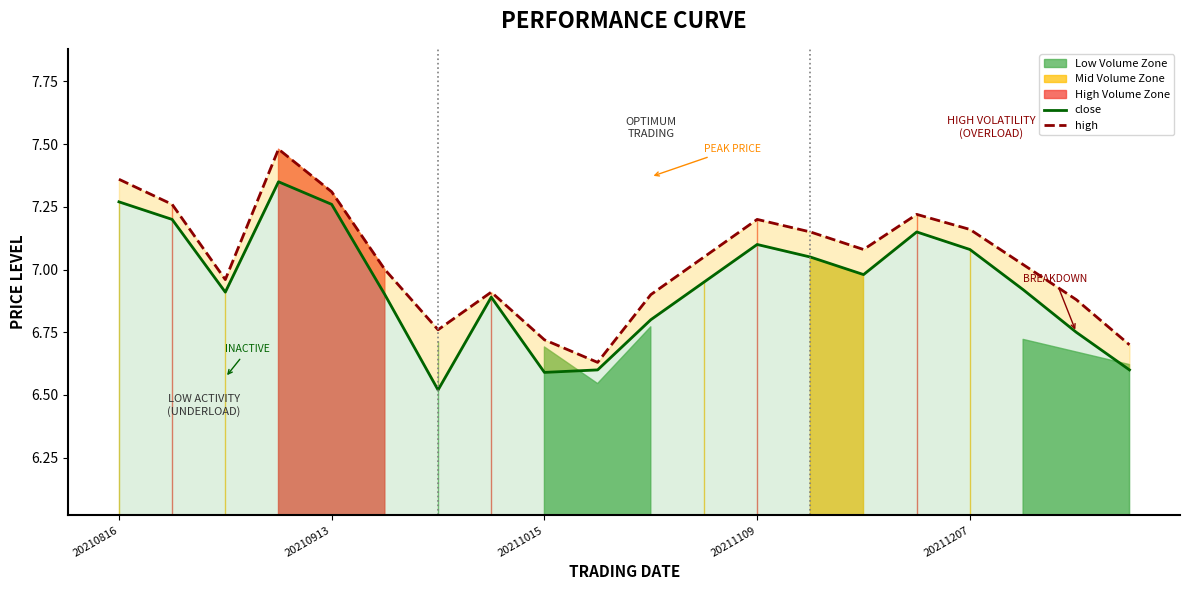

What position from the left is 17?

18